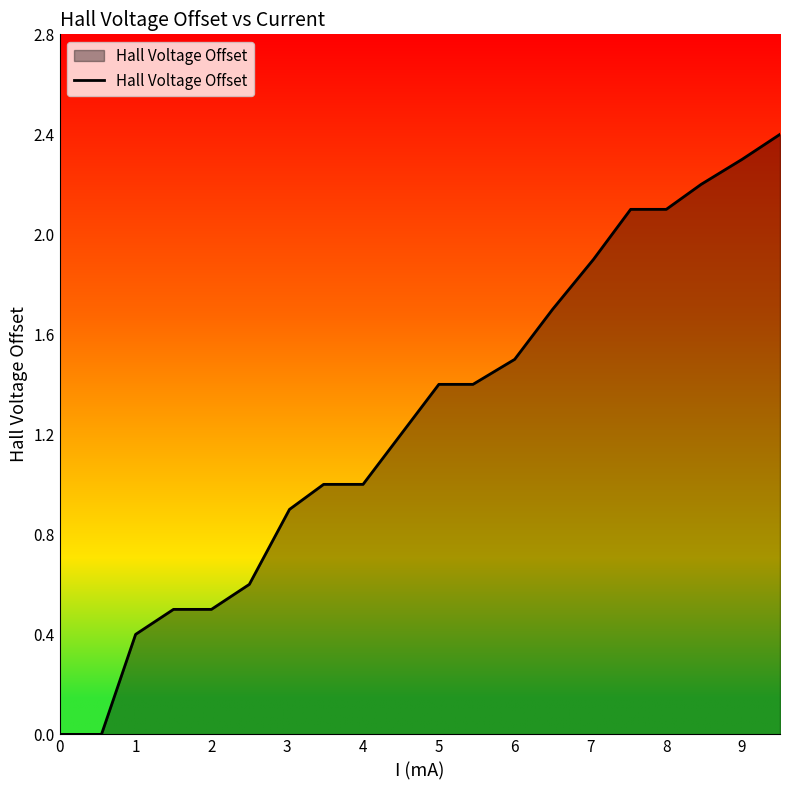

What is the greatest value displayed?

2.4